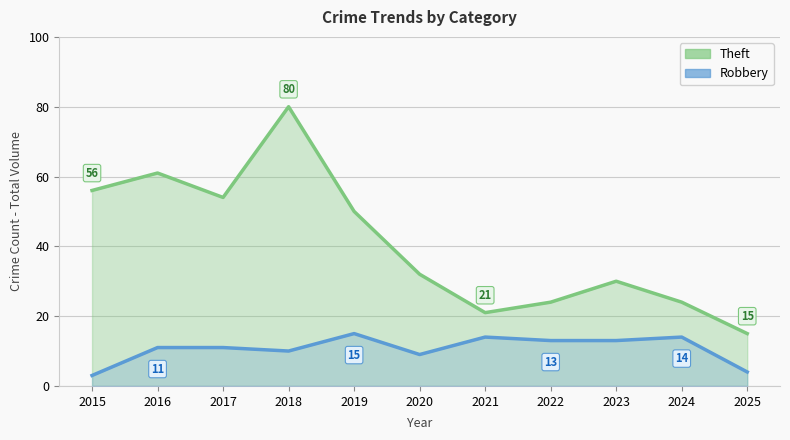

What is the average value of the Robbery series?

11